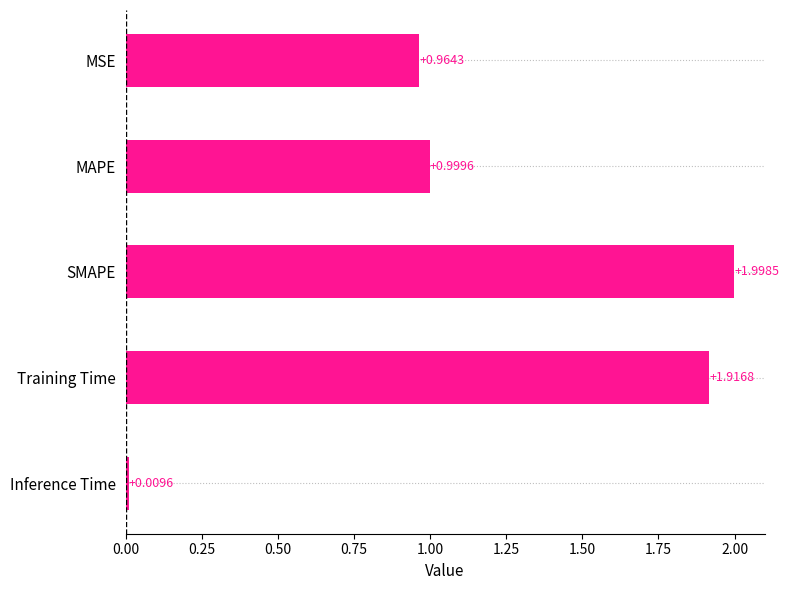

Rank the categories by value from lowest to highest.

Inference Time, MSE, MAPE, Training Time, SMAPE